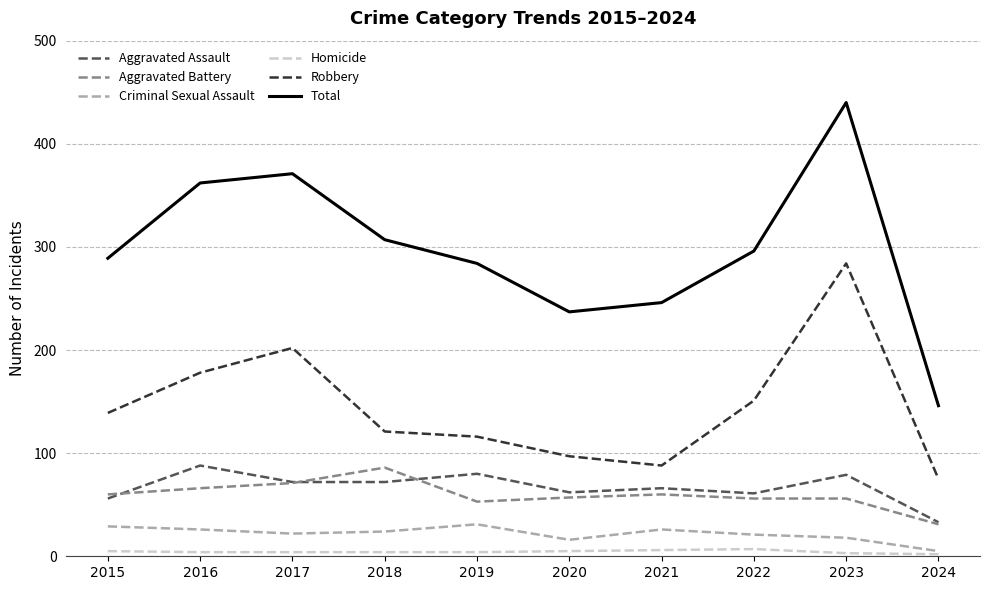

What is the difference between the Robbery values at 2020 and 2019?

19